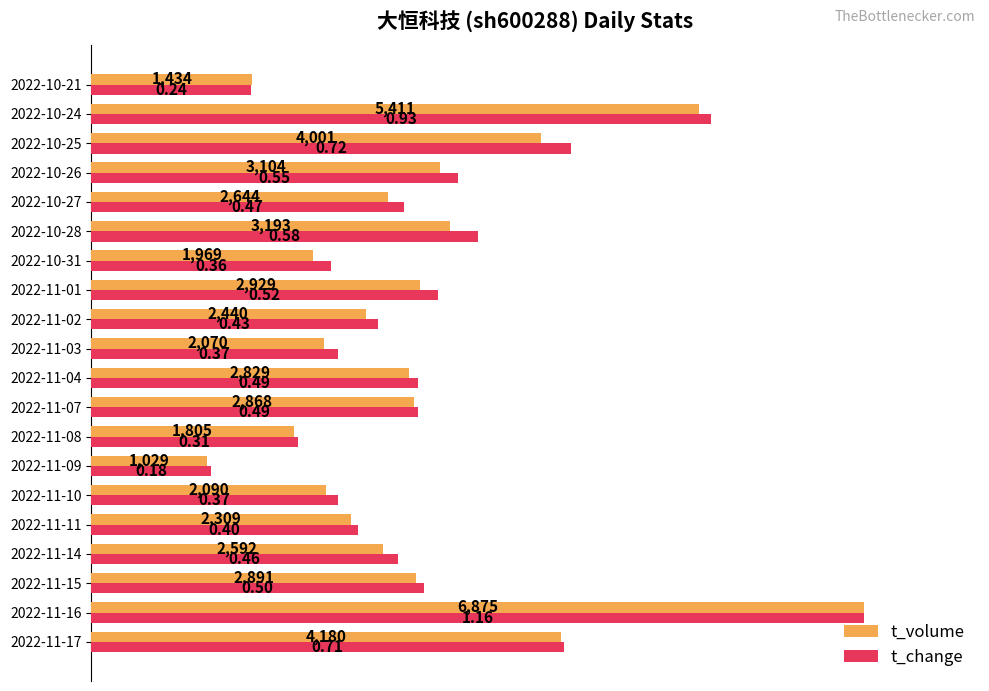

What are all the series names shown in the legend?

t_volume, t_change